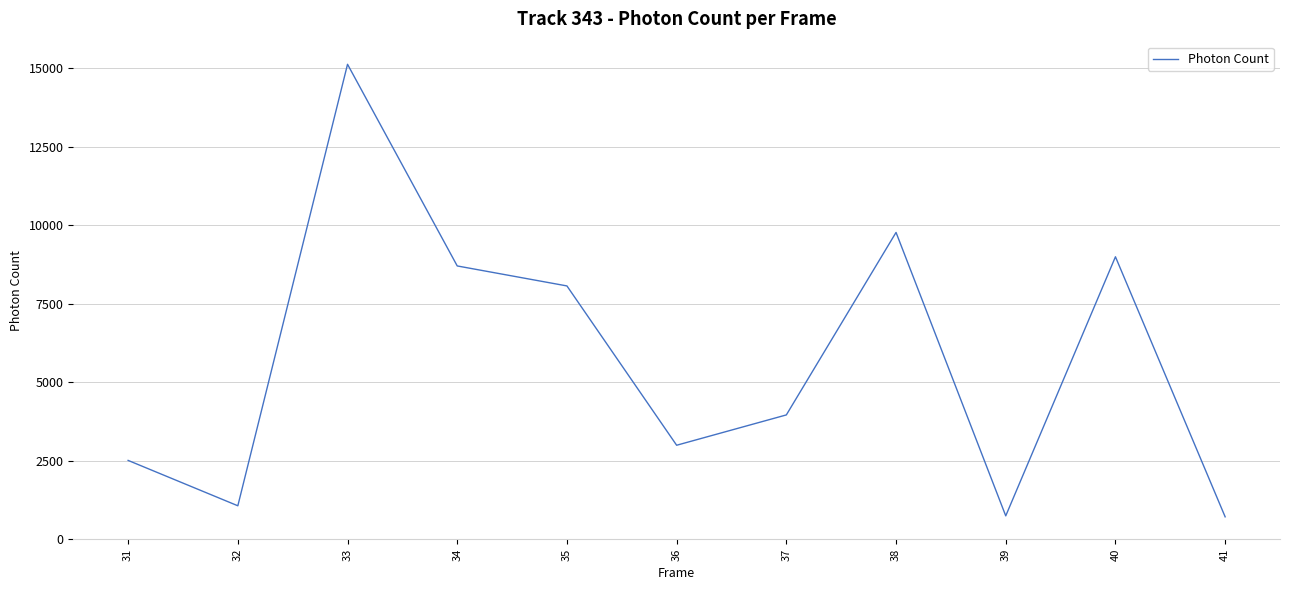

The value at 41 is 716.8. True or false?

True